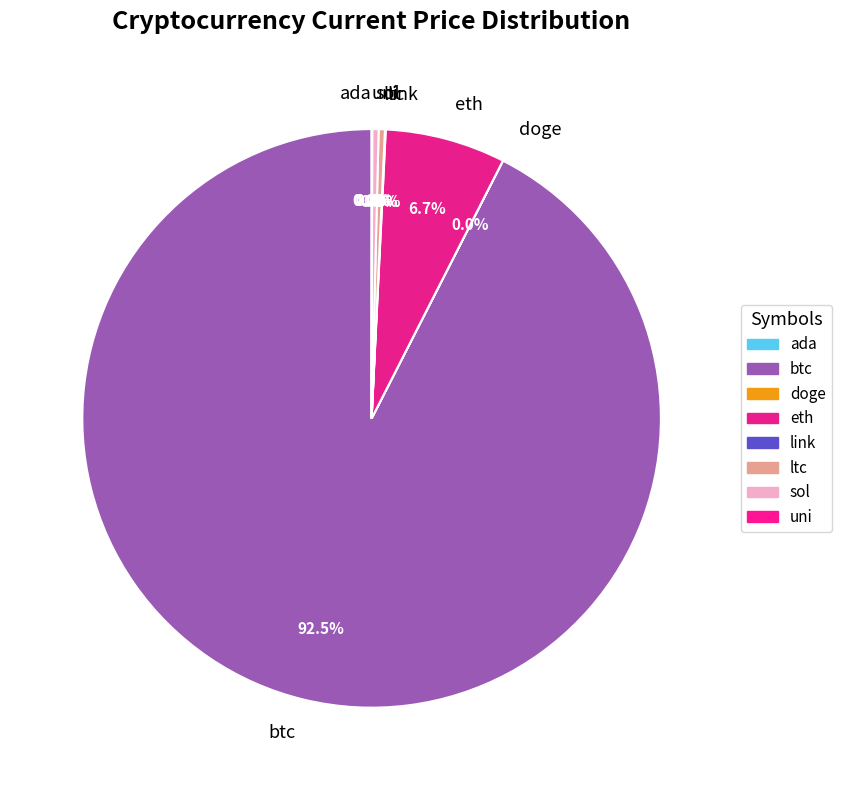

Does any single category account for the majority?

Yes